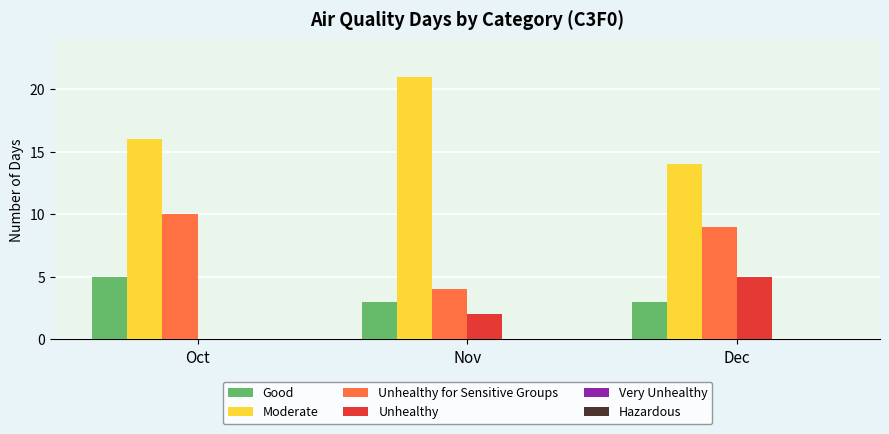

Which series has the largest total across all categories?

Moderate